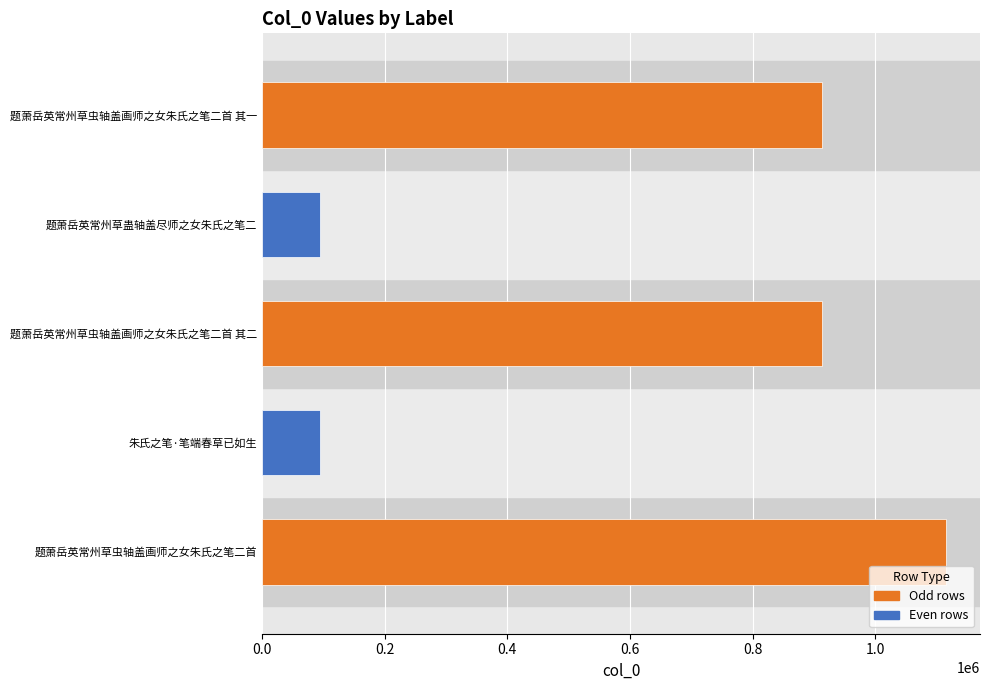

True or false: the data shows 1837433 at 题萧岳英常州草虫轴盖画师之女朱氏之笔二首.

False